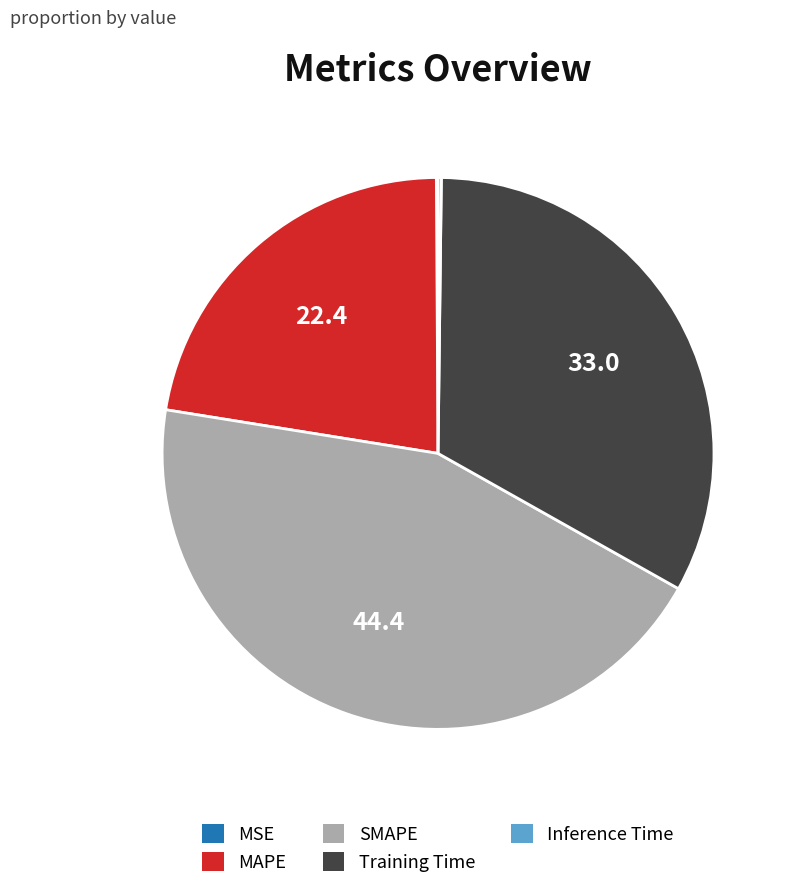

Between MAPE and Training Time, which is larger?

Training Time